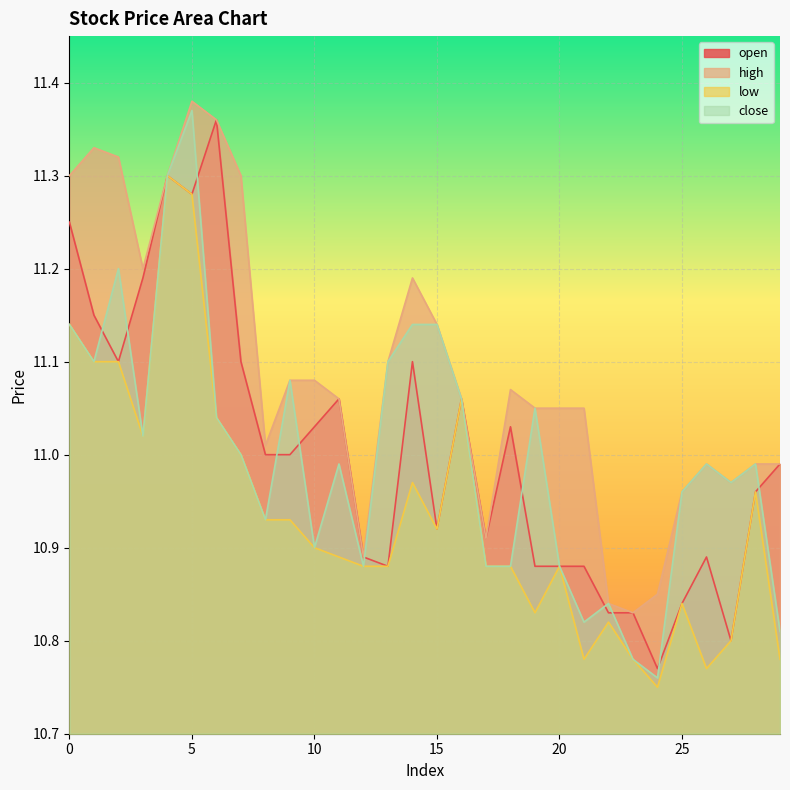

What is the value of the low point at the 30th from the left?

10.8